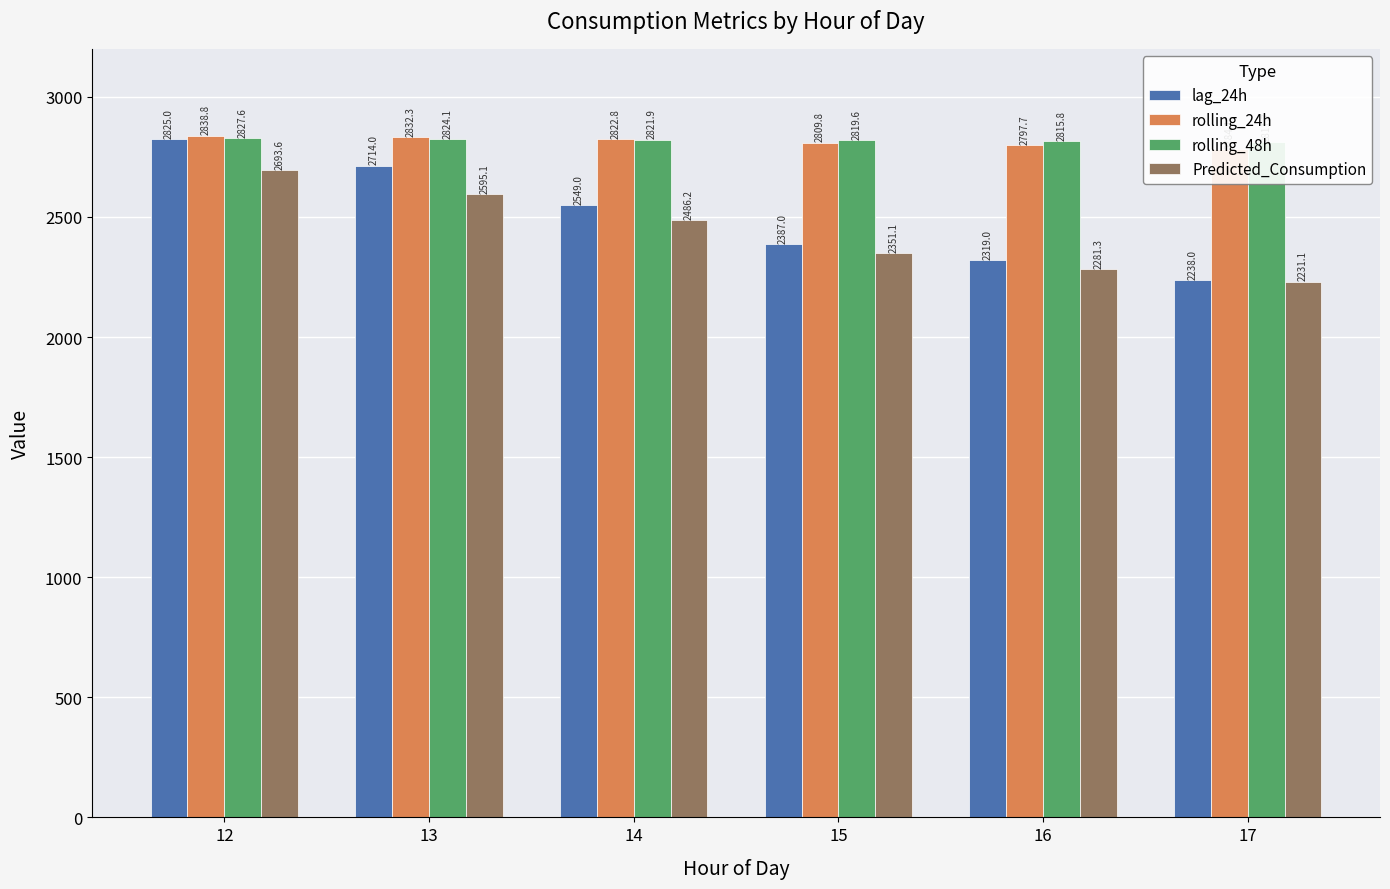

Reading left to right, list all the values displayed in this chart.

lag_24h: 2825.0	2714.0	2549.0	2387.0	2319.0	2238.0
rolling_24h: 2838.8	2832.3	2822.8	2809.8	2797.7	2784.1
rolling_48h: 2827.6	2824.1	2821.9	2819.6	2815.8	2811.7
Predicted_Consumption: 2693.6	2595.1	2486.2	2351.1	2281.3	2231.1